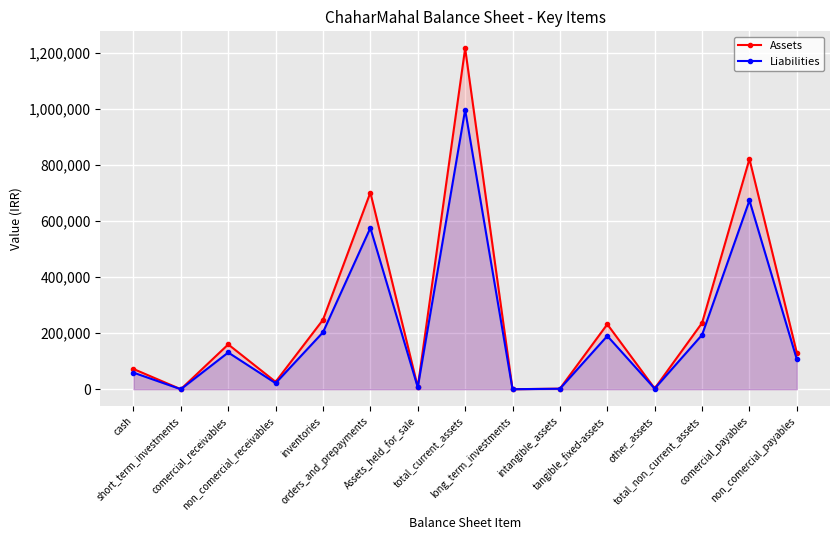

Reading left to right, transcribe all the data shown in this chart.

Assets: 72219.0	0.0	159961.0	26332.0	247838.0	702252.0	8206.0	1216808.0	23.0	2009.0	231882.0	2721.0	236635.0	821973.0	129983.0
Liabilities: 59219.6	0.0	131168.0	21592.2	203227.2	575846.6	6728.9	997782.6	18.9	1647.4	190143.2	2231.2	194040.7	674017.9	106586.1